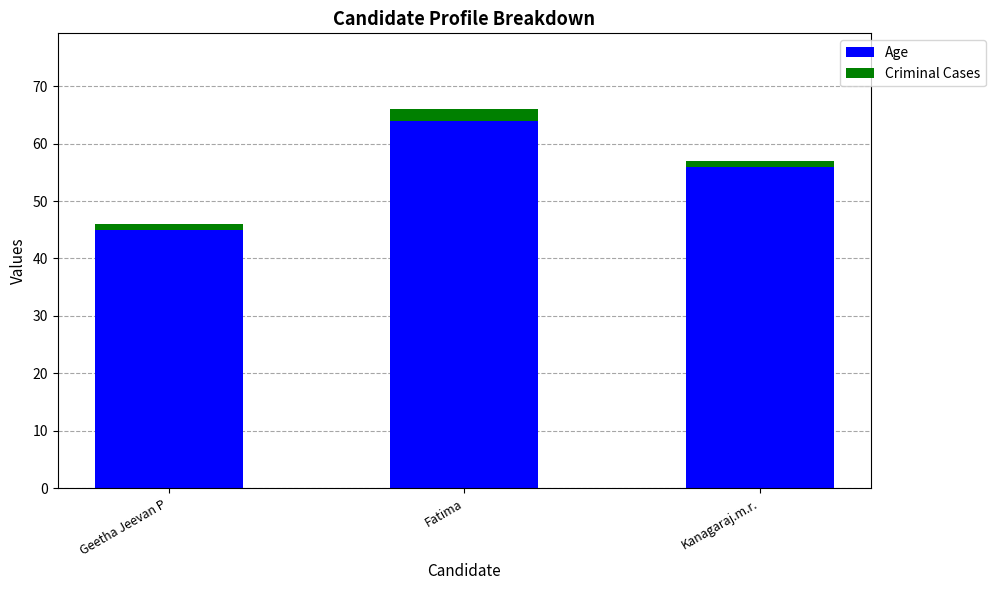

What is the total value across all series at Fatima?

66